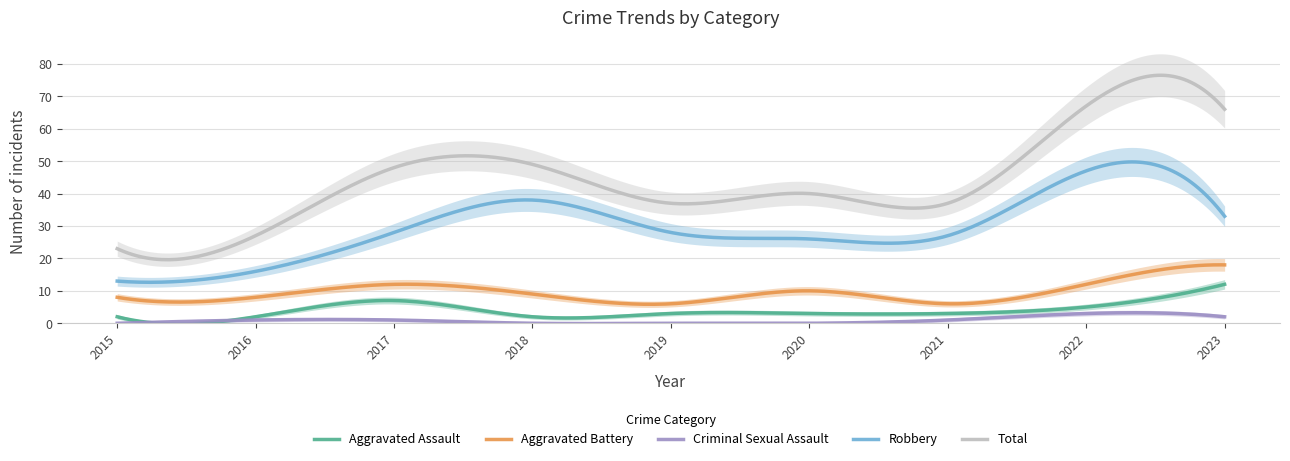

Reading right to left, what are all the values shown in this chart?

Aggravated Assault: 12	5	3	3	3	2	7	2	2
Aggravated Battery: 18	12	6	10	6	9	12	8	8
Criminal Sexual Assault: 2	3	1	0	0	0	1	1	0
Robbery: 33	47	27	26	28	38	28	16	13
Total: 66	67	37	40	37	49	48	27	23